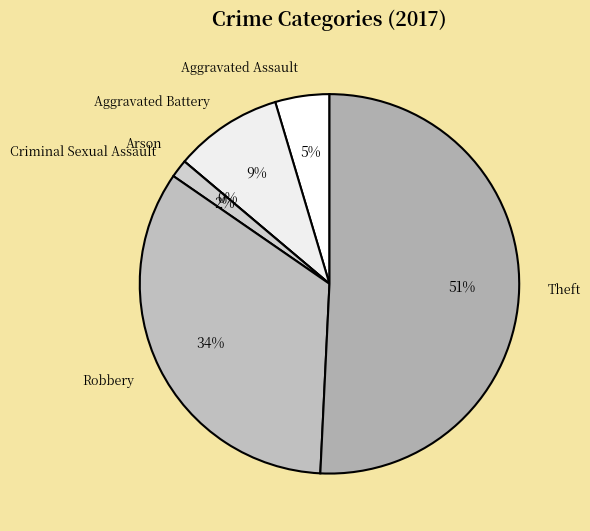

How many slices are in this pie chart?

6